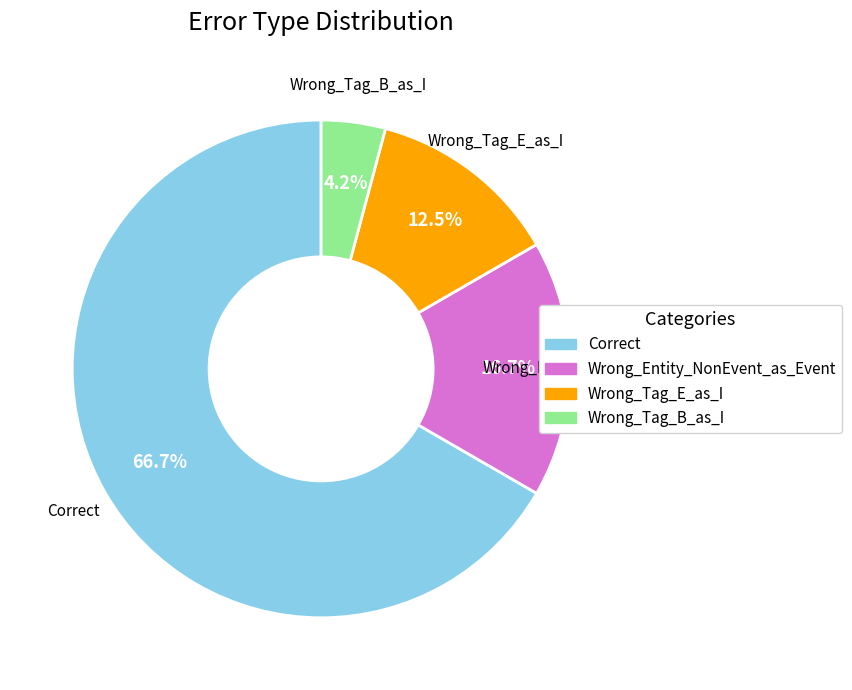

Which category has the smallest portion of the pie?

Wrong_Tag_B_as_I